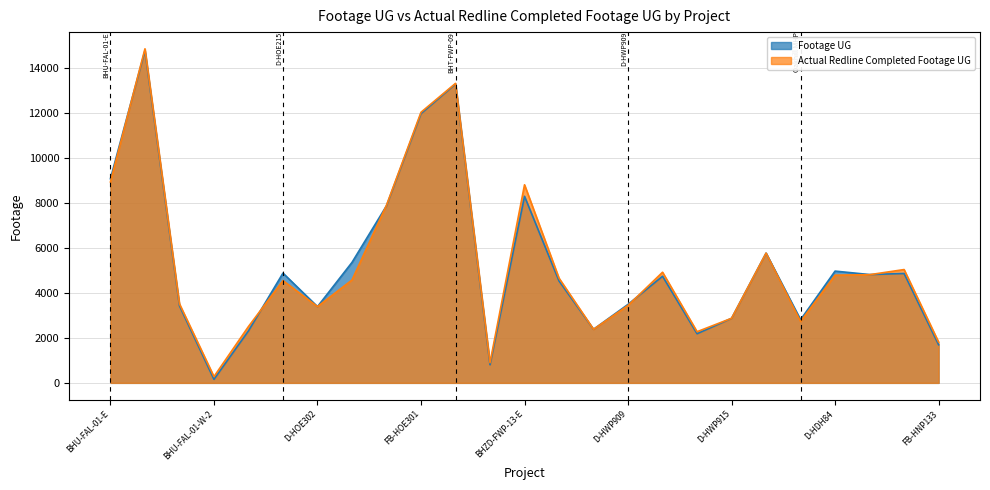

How many data points in Actual Redline Completed Footage UG are less than 4580?

12